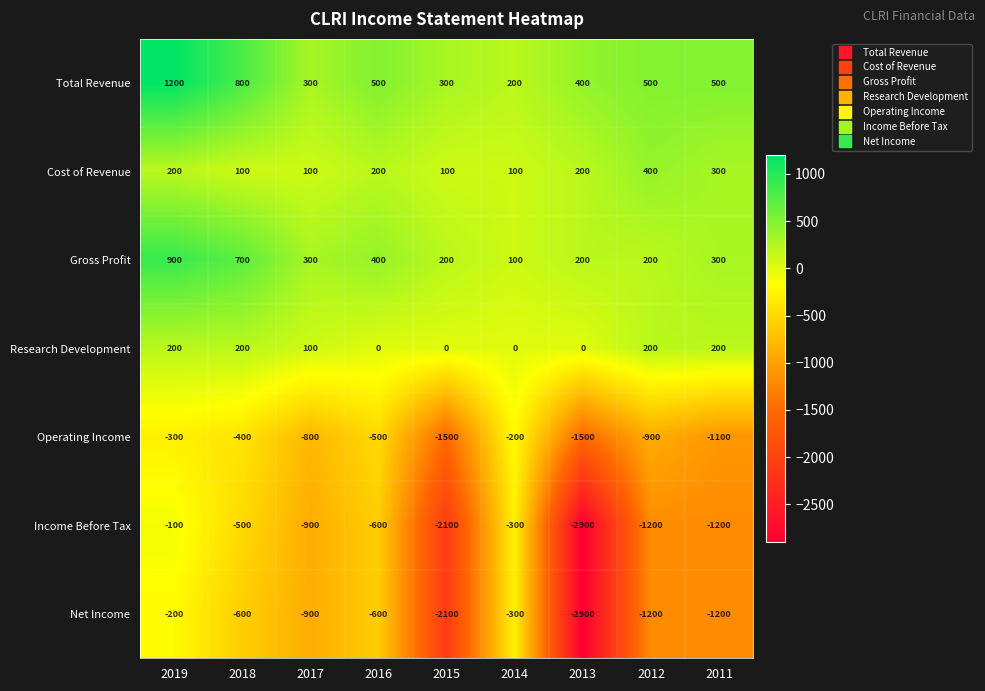

At which category is the sum across all series the highest?

2019